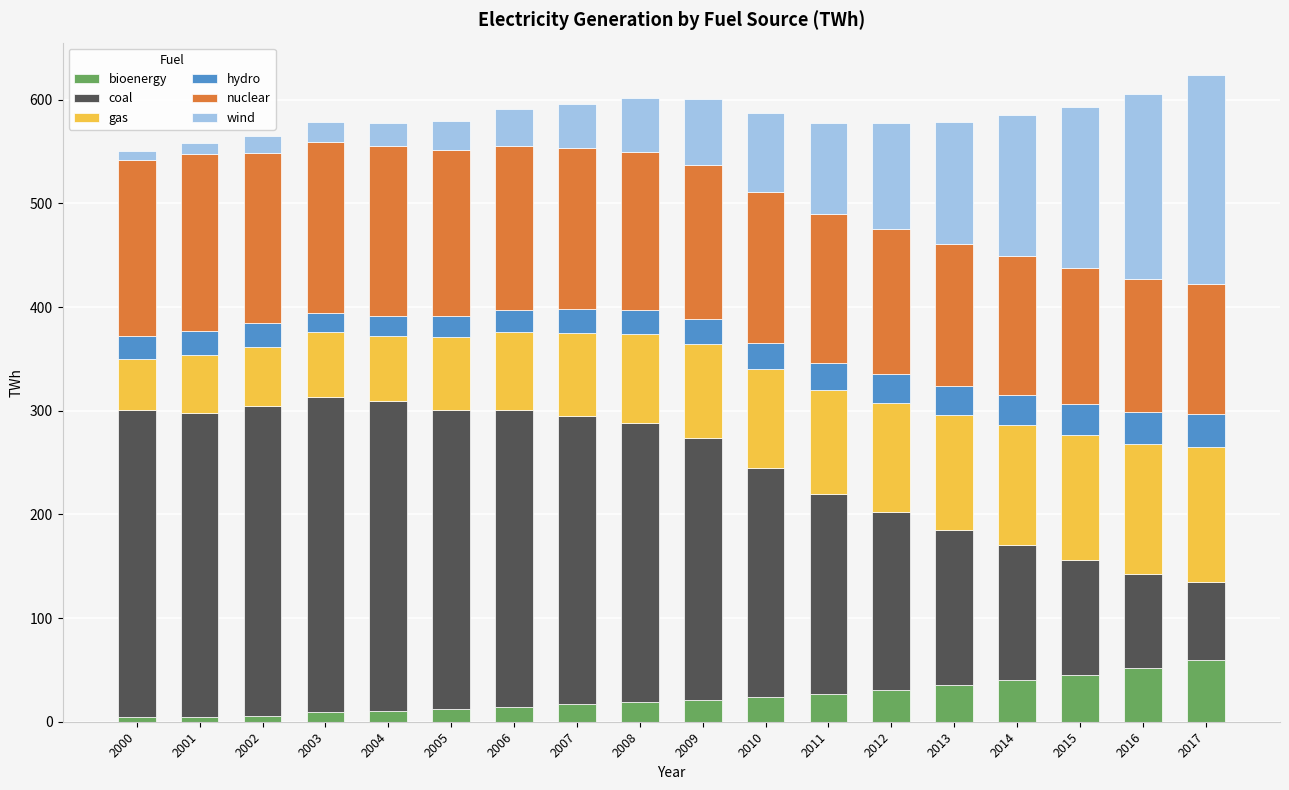

What is the highest value of the bioenergy series?

59.4